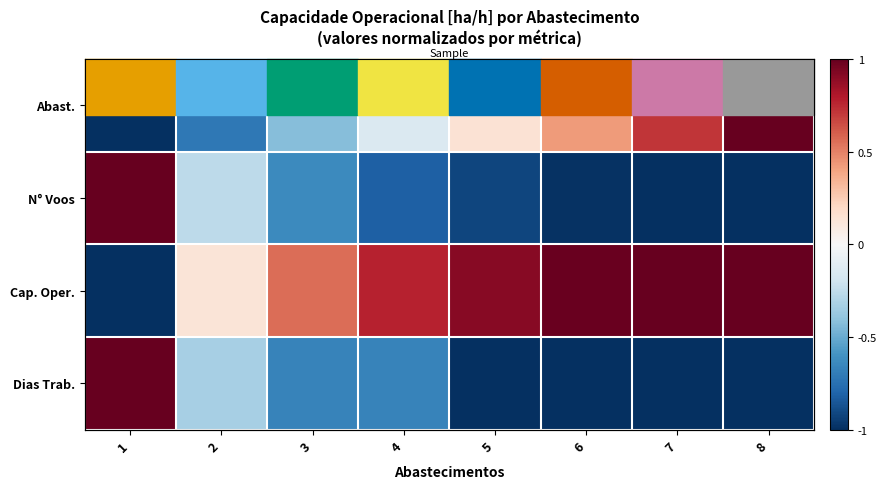

Between 3 and 4, which is larger?

4